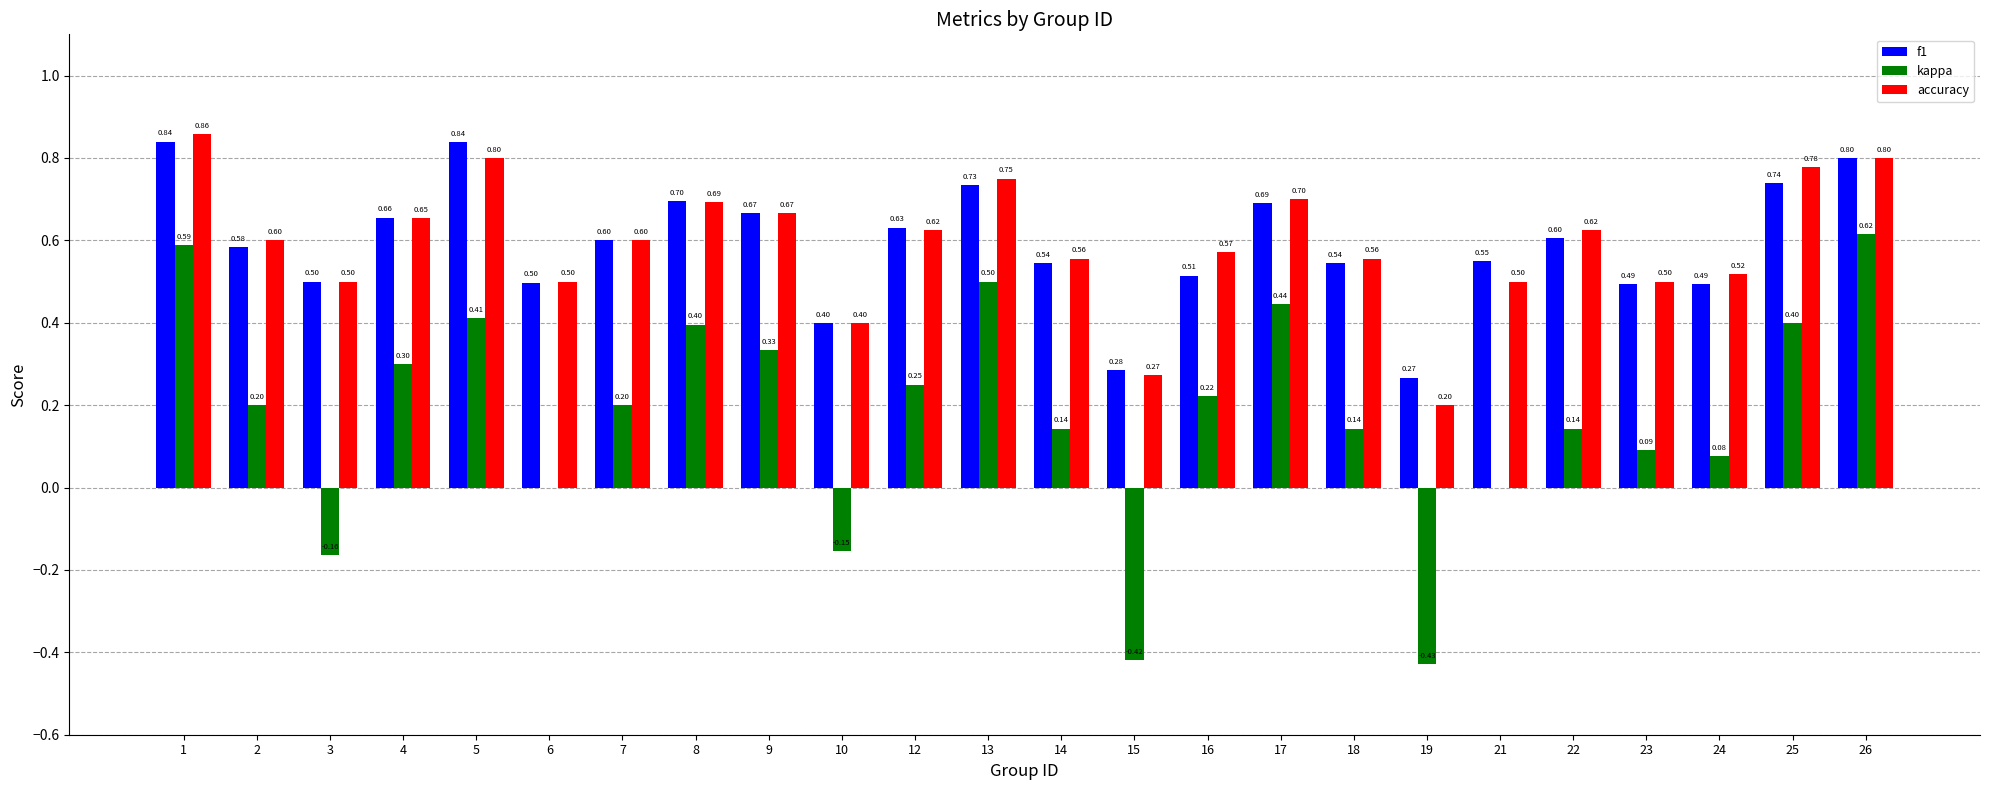

The accuracy series shows 0.8 at 21. True or false?

False